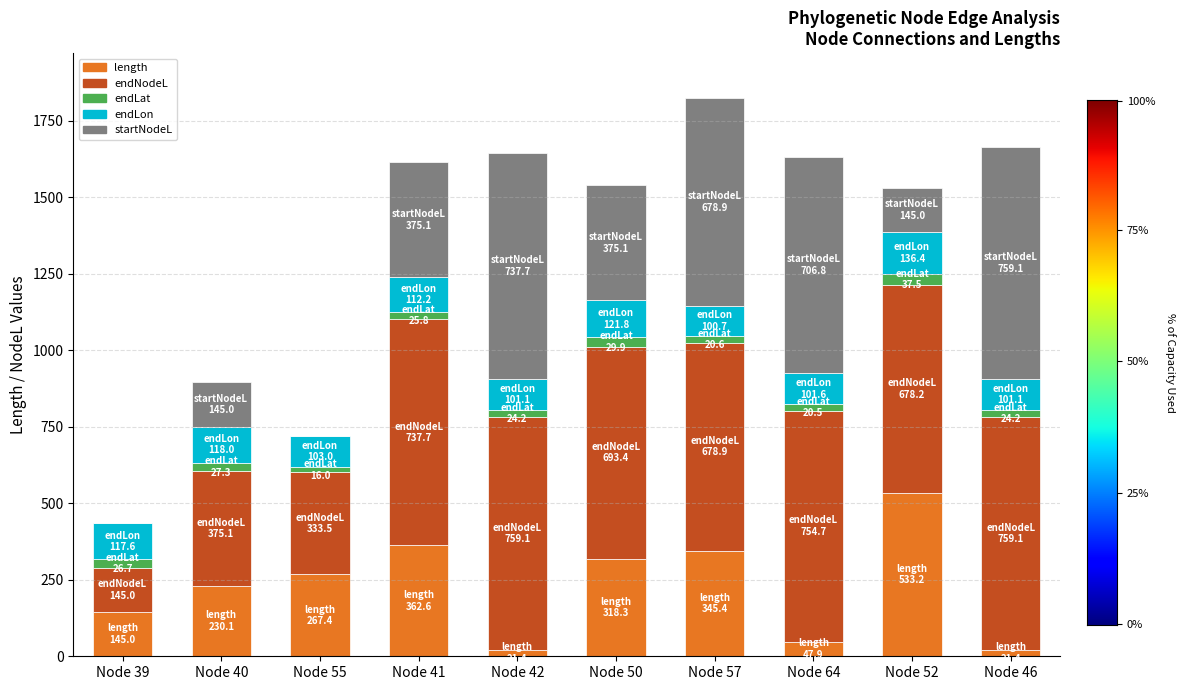

At which label does length reach its peak?

Node 52